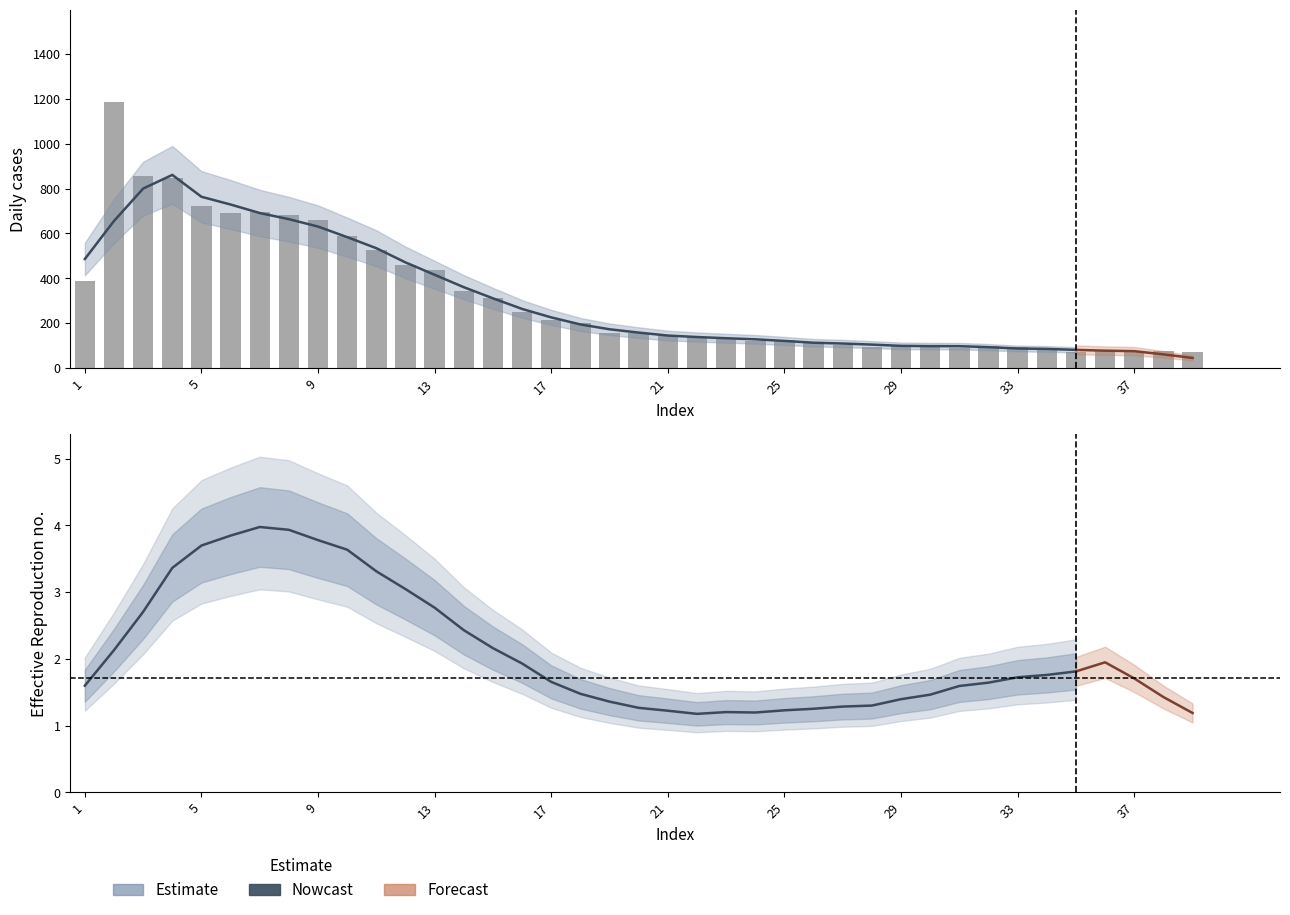

At which category does the chart reach its peak across all series?

2